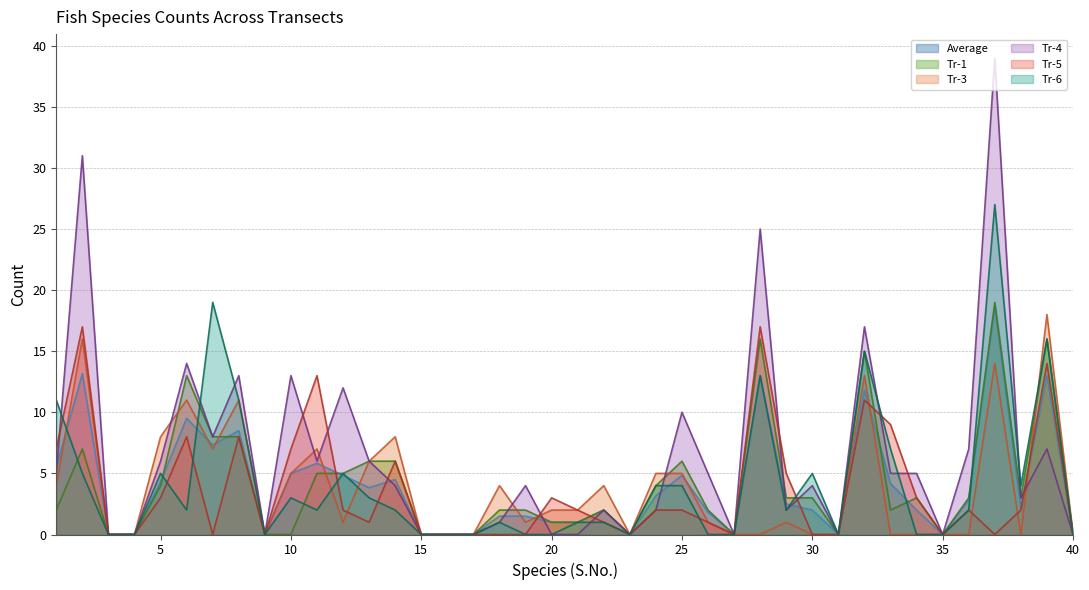

At which category is the sum across all series the highest?

37